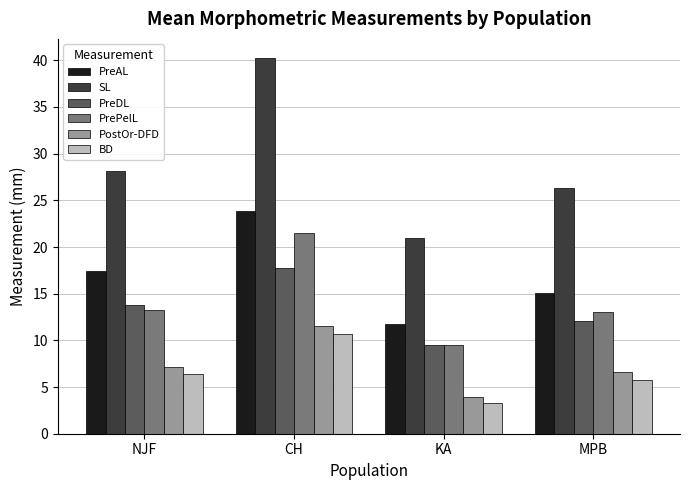

Reading left to right, transcribe all the data shown in this chart.

PreAL: NJF=17.5	CH=23.9	KA=11.7	MPB=15.1
SL: NJF=28.1	CH=40.3	KA=21.0	MPB=26.4
PreDL: NJF=13.8	CH=17.7	KA=9.5	MPB=12.1
PrePelL: NJF=13.3	CH=21.5	KA=9.5	MPB=13.1
PostOr-DFD: NJF=7.2	CH=11.5	KA=4.0	MPB=6.6
BD: NJF=6.3	CH=10.7	KA=3.3	MPB=5.7